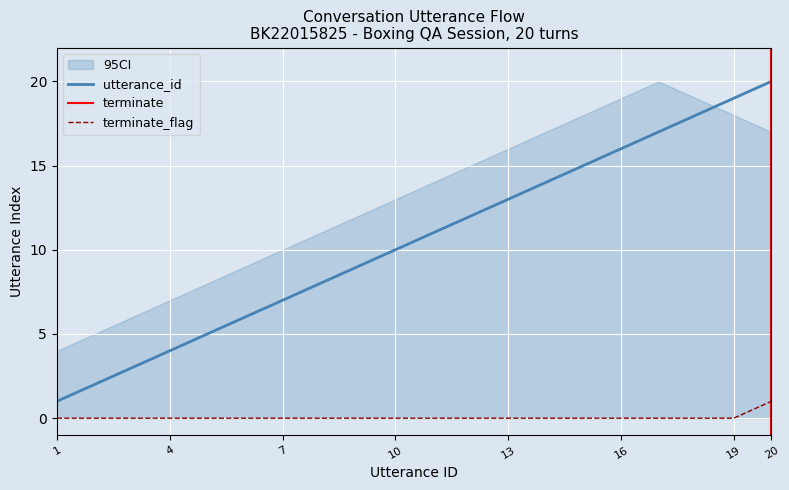

True or false: utterance_id has more than 2 interior local peaks.

False